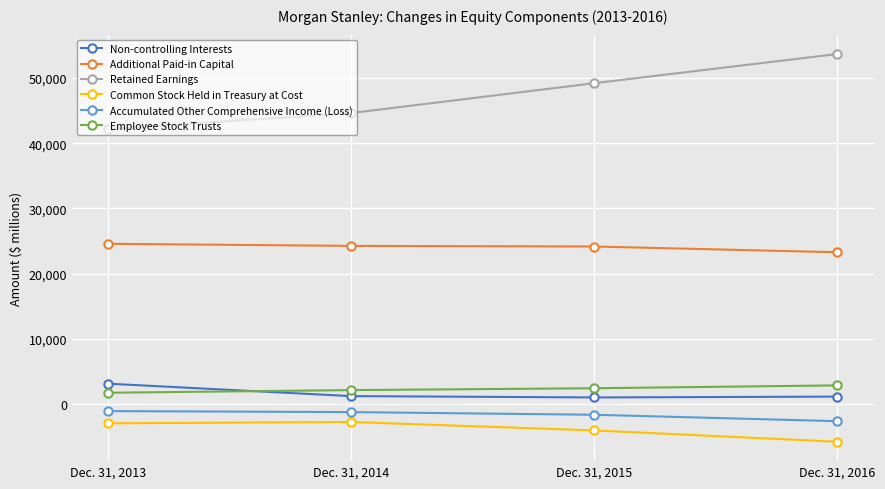

True or false: Common Stock Held in Treasury at Cost and Additional Paid-in Capital intersect in this chart.

False